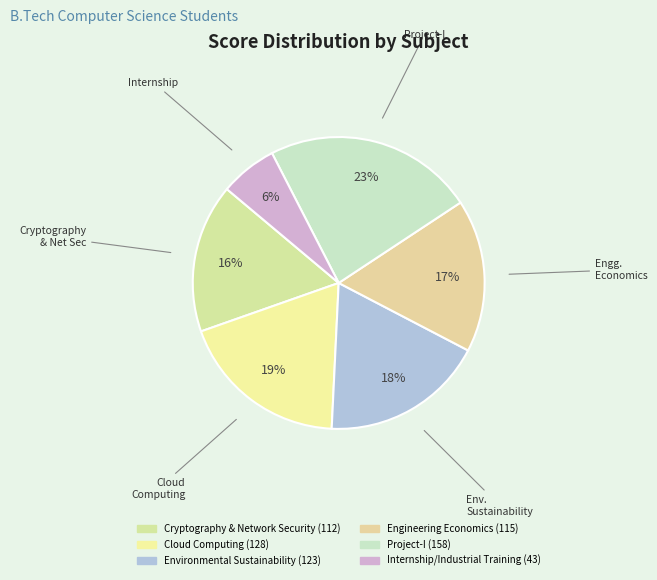

How much of the chart is everything except Engineering Economics?

83.1%